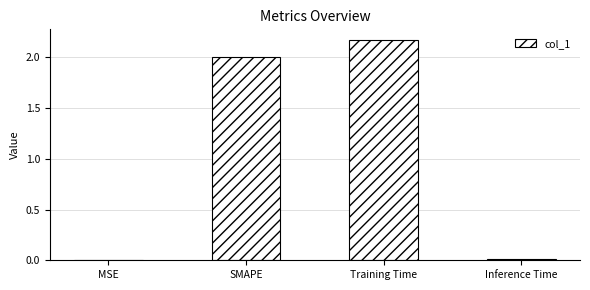

How many data points does each series have?

4